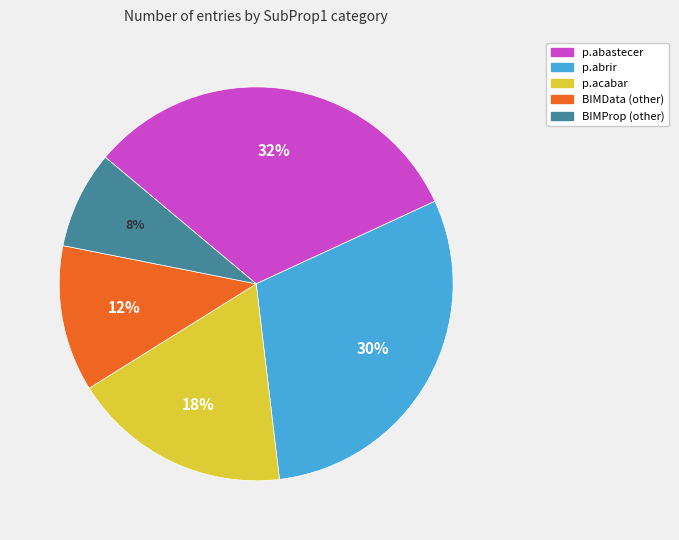

Is BIMData the majority of the pie?

No